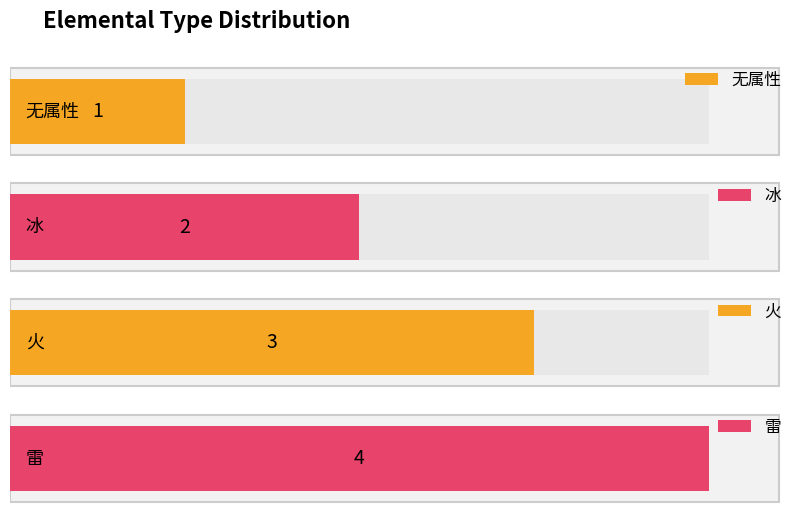

What is the sum of all values?

10